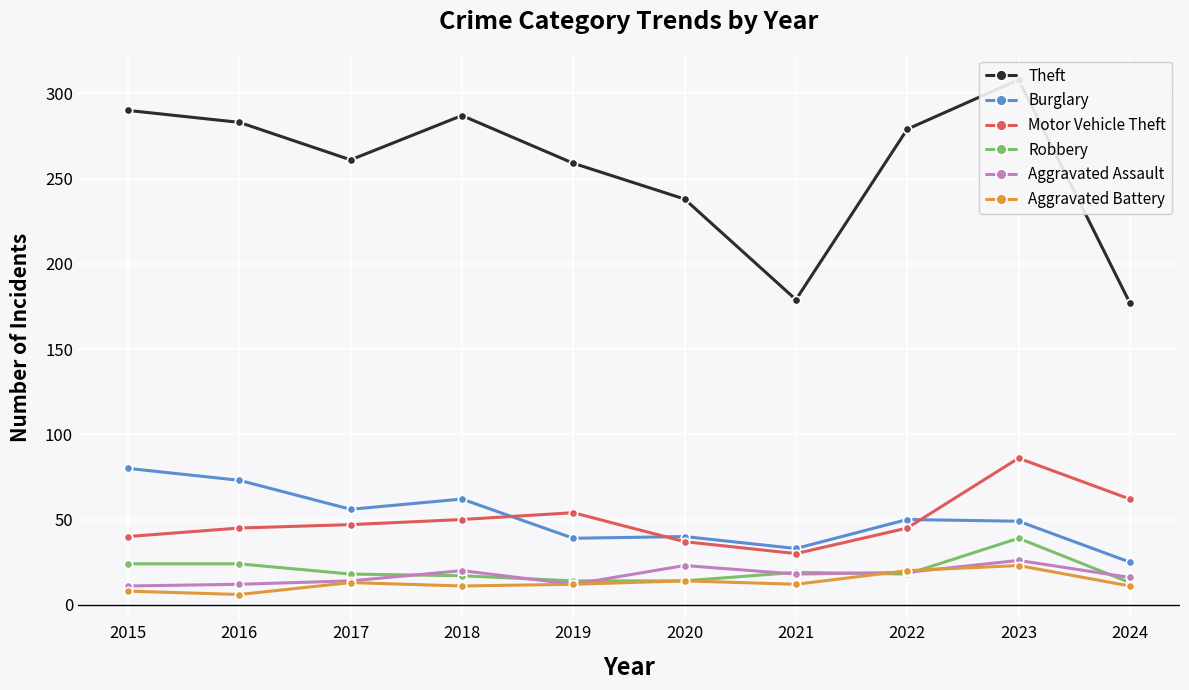

True or false: Aggravated Battery and Theft intersect in this chart.

False